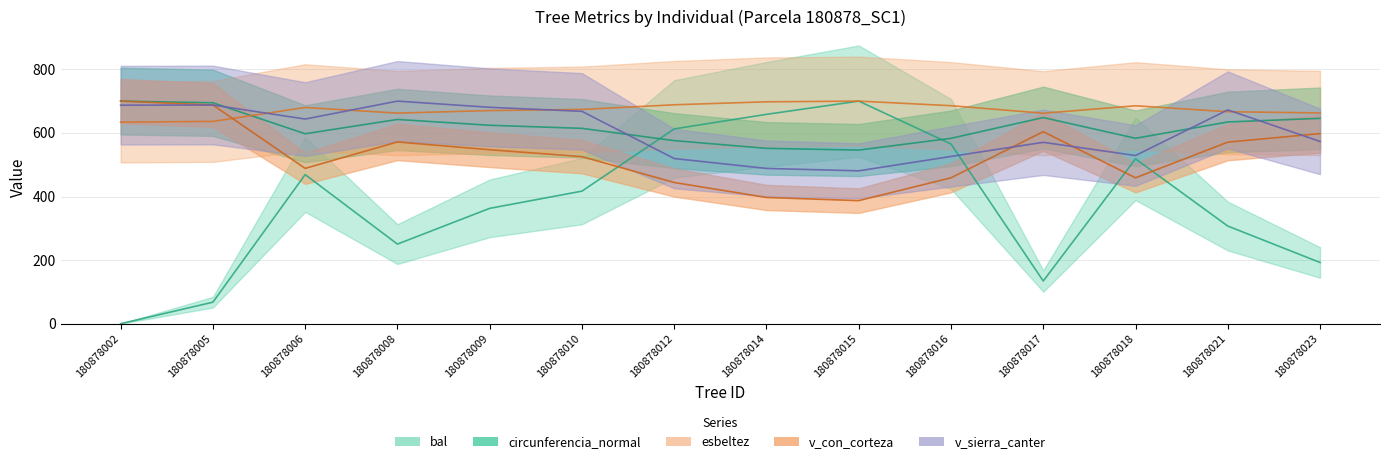

At which category does the chart reach its minimum across all series?

180878002